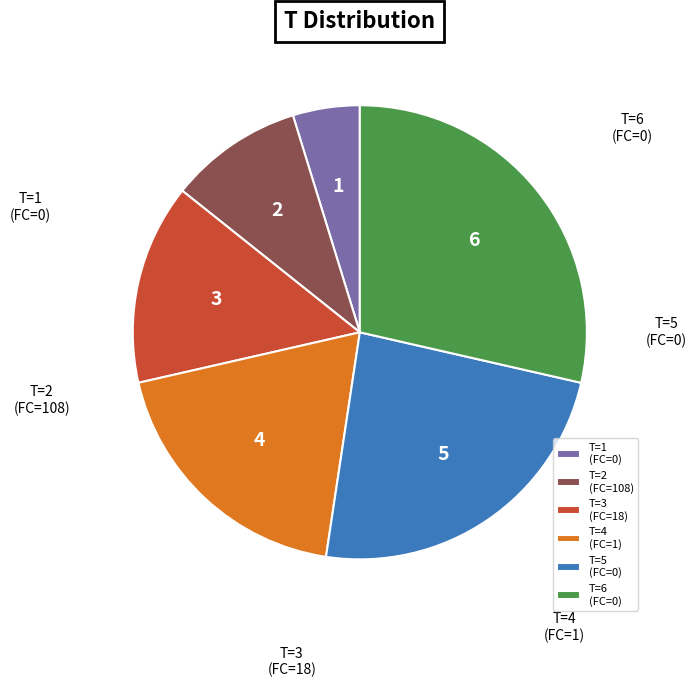

What is the smallest slice in the pie chart?

FC=0 (T=1)